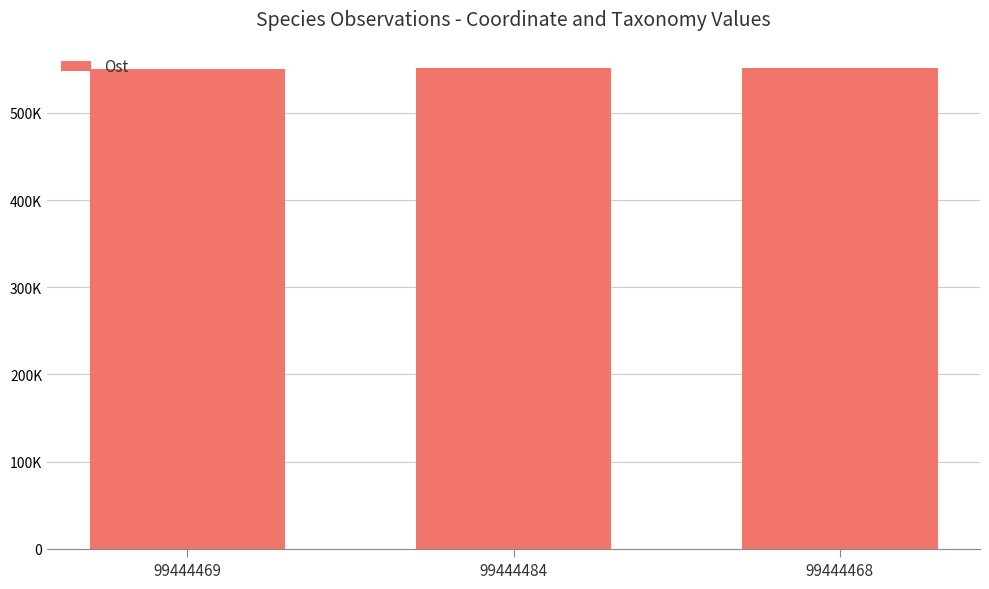

True or false: the data shows 870990.4 at 99444468.

False